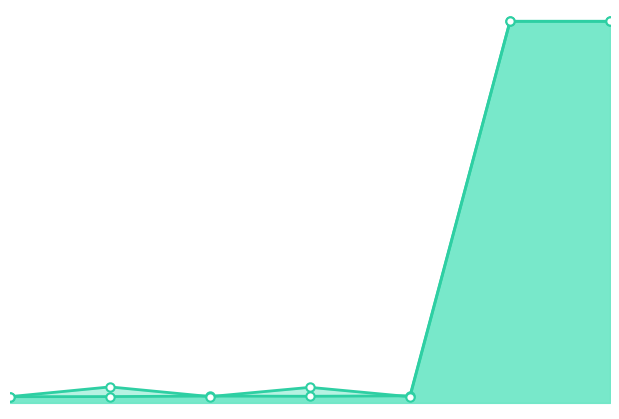

Which series ends up on top after the final intersection of lat_line and lon_line?

lon_line